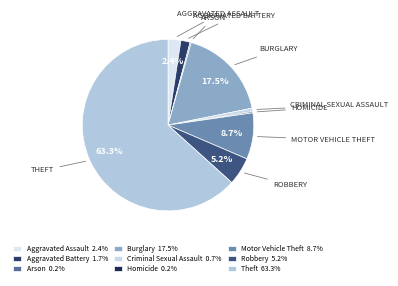

To the nearest percent, what is the difference between the largest and smallest slice percentages?

63%